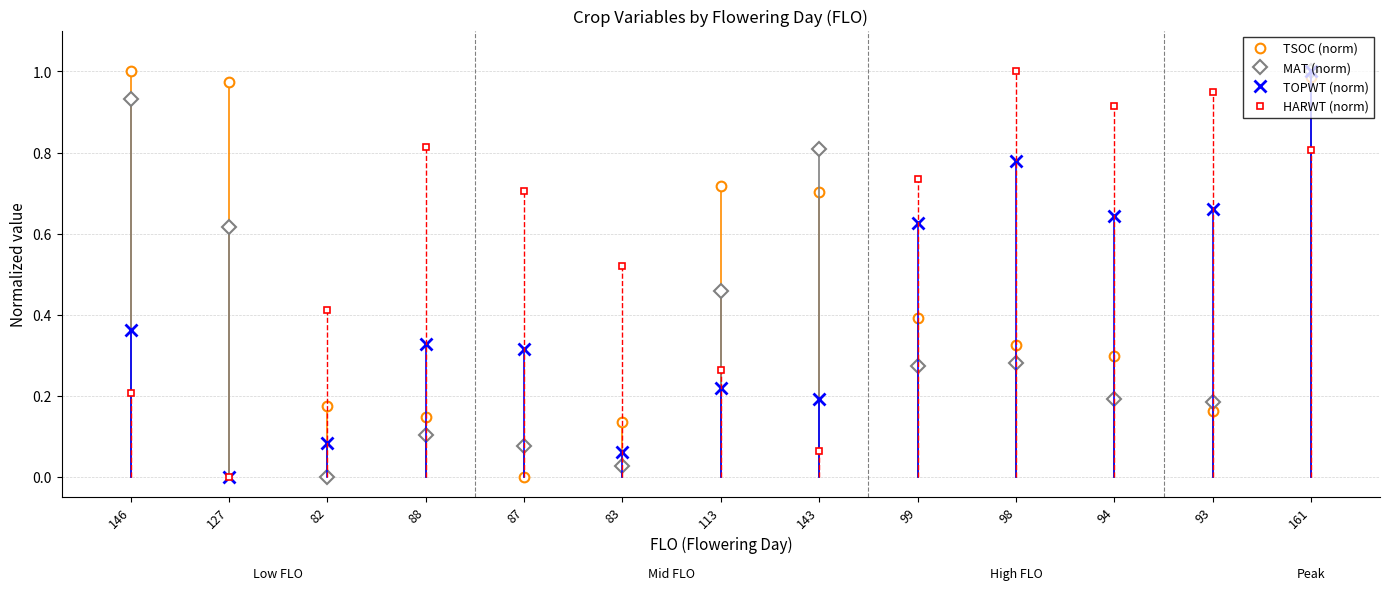

How many values in the TSOC (norm) series exceed 0?

12